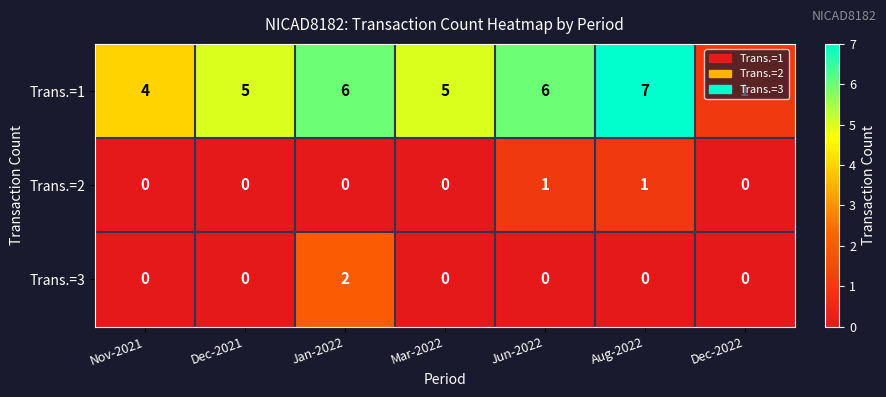

What is the greatest value displayed?

7